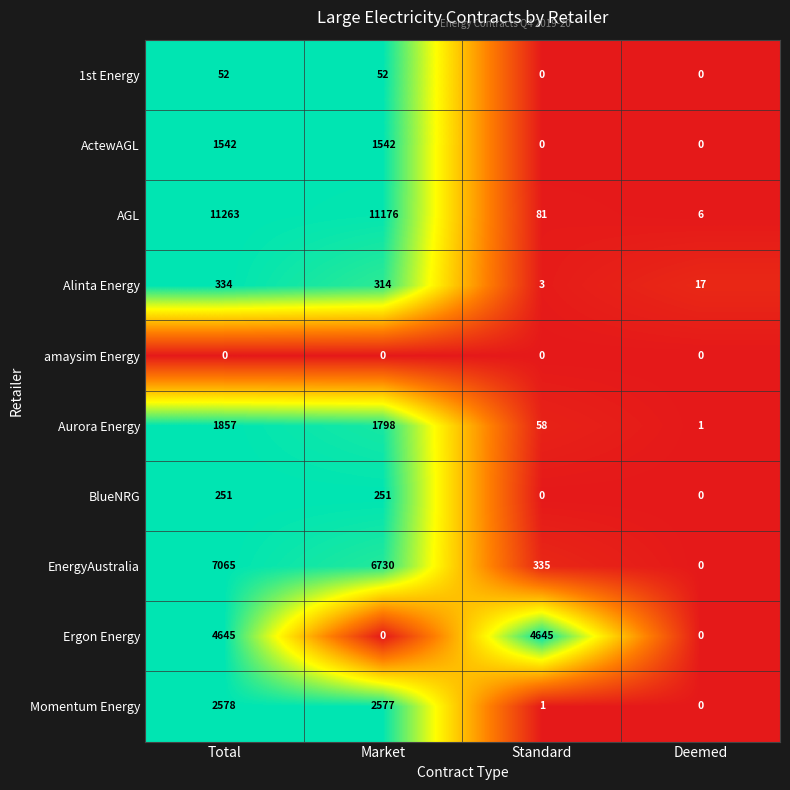

What is the maximum value for EnergyAustralia?

7065